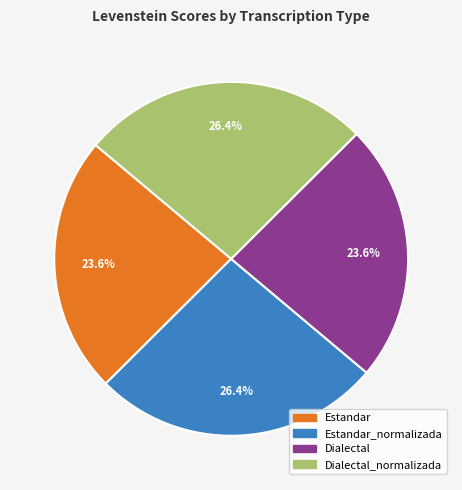

Is there any slice that represents more than half of the pie?

No